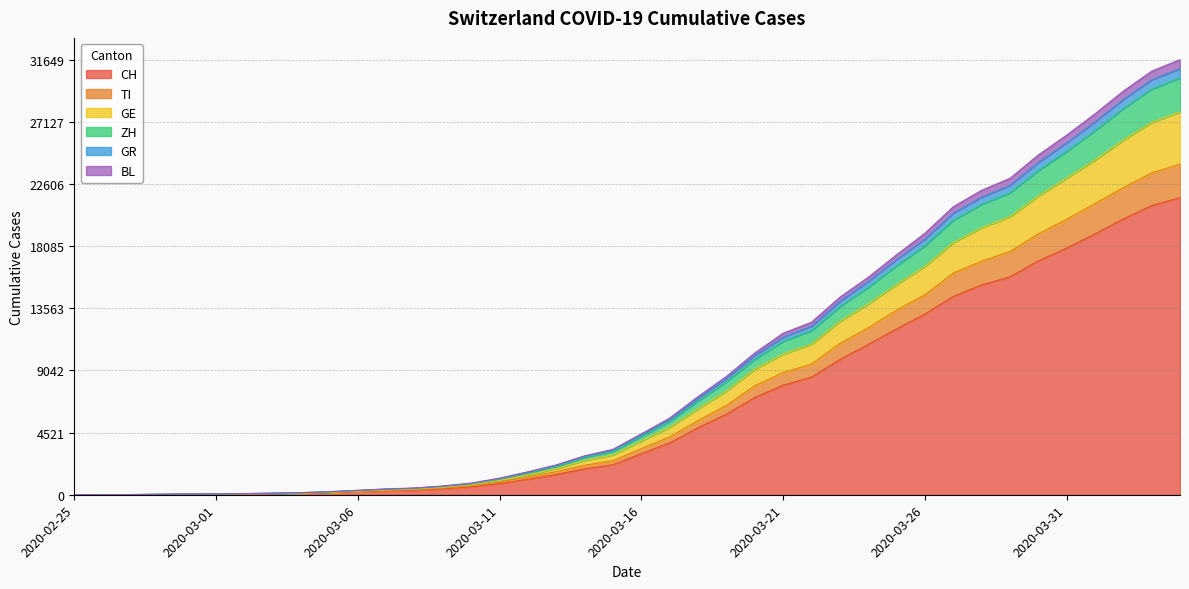

What is the highest value of the CH series?

21605